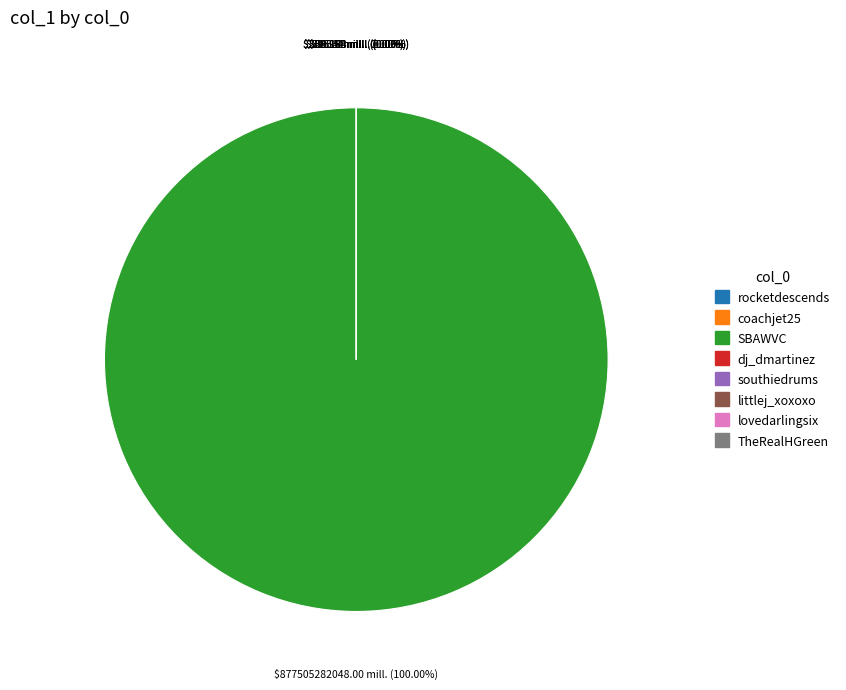

Which slice is the smallest?

rocketdescends